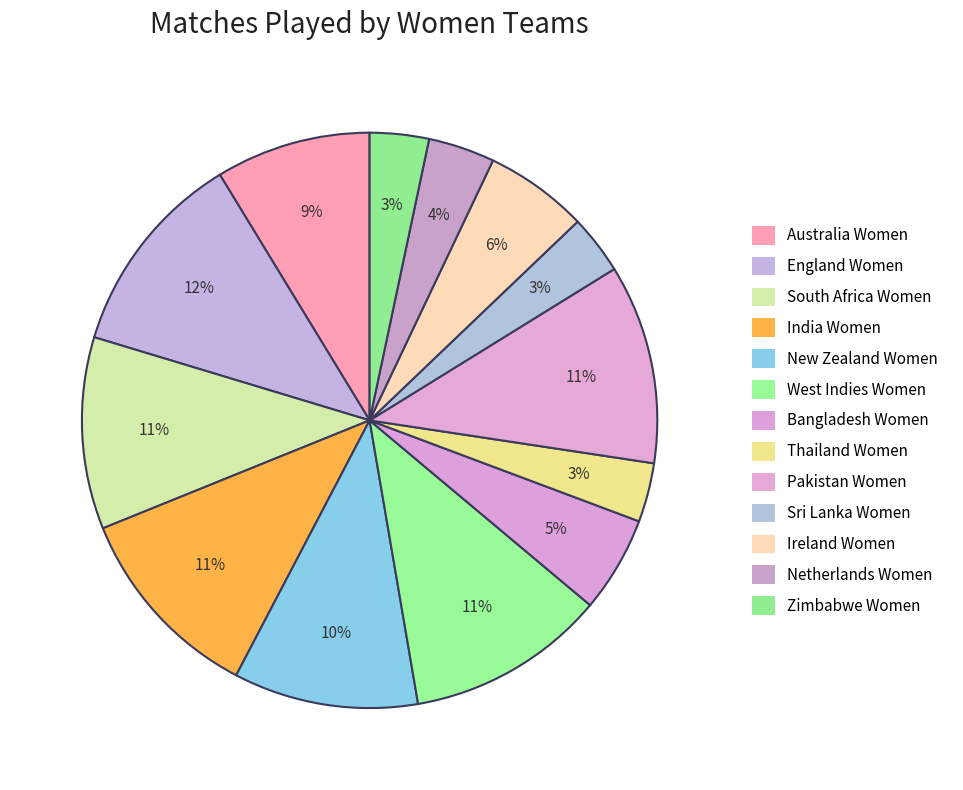

To the nearest percent, what portion does South Africa Women represent?

11%